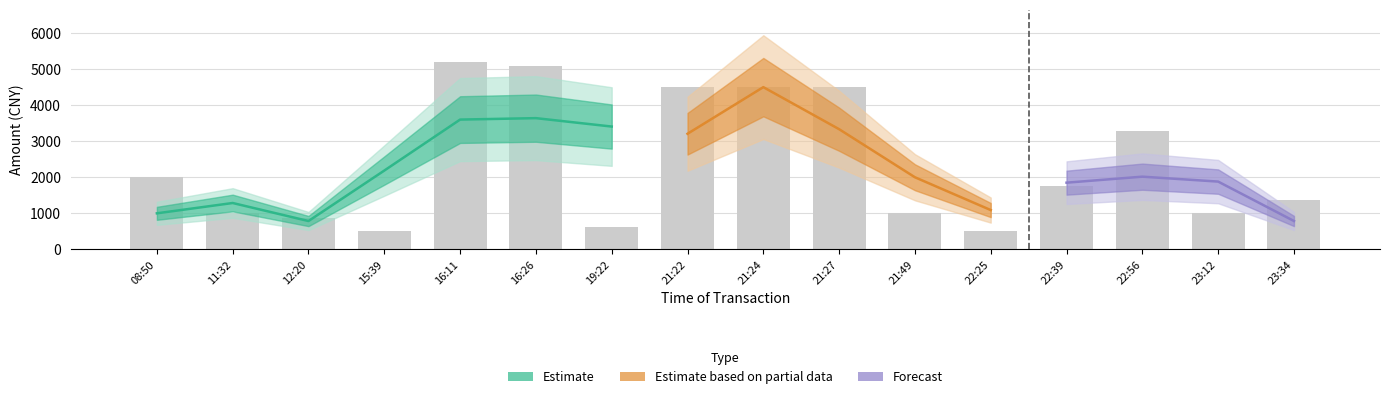

True or false: the data shows 1000 at 11:32.

True